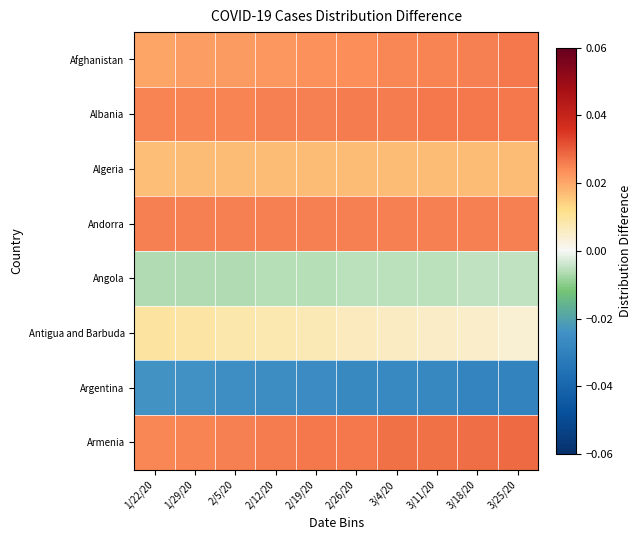

How many data points does each series have?

10